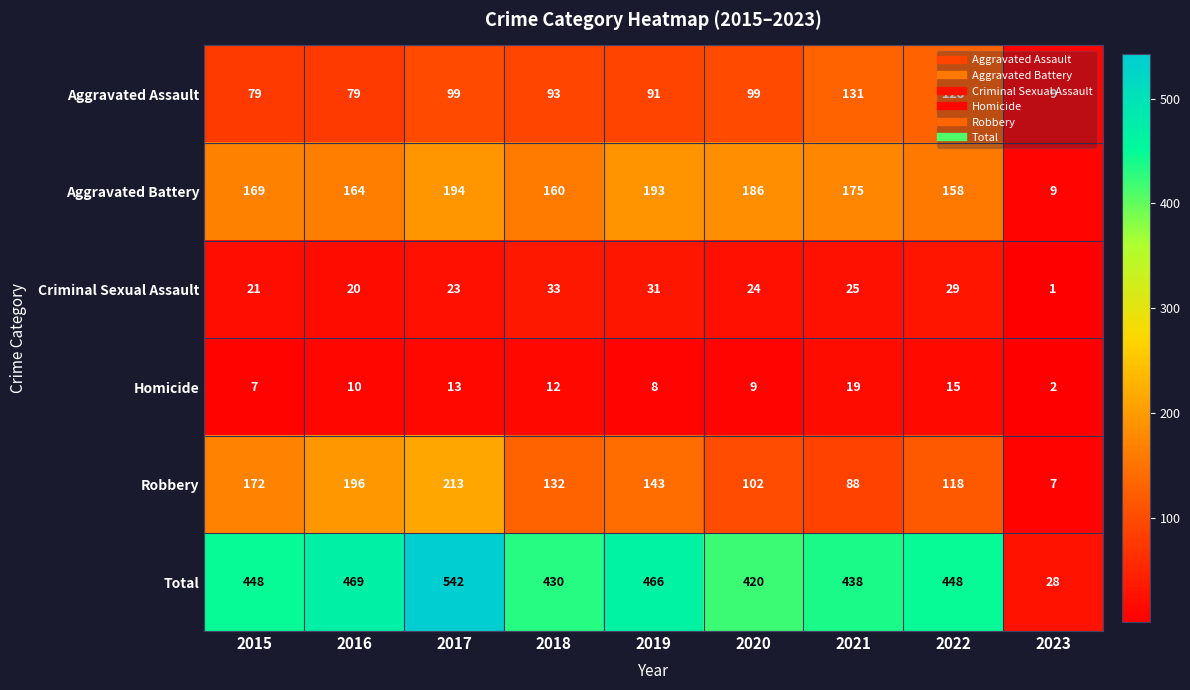

The Aggravated Assault series shows 93 at 2018. True or false?

True